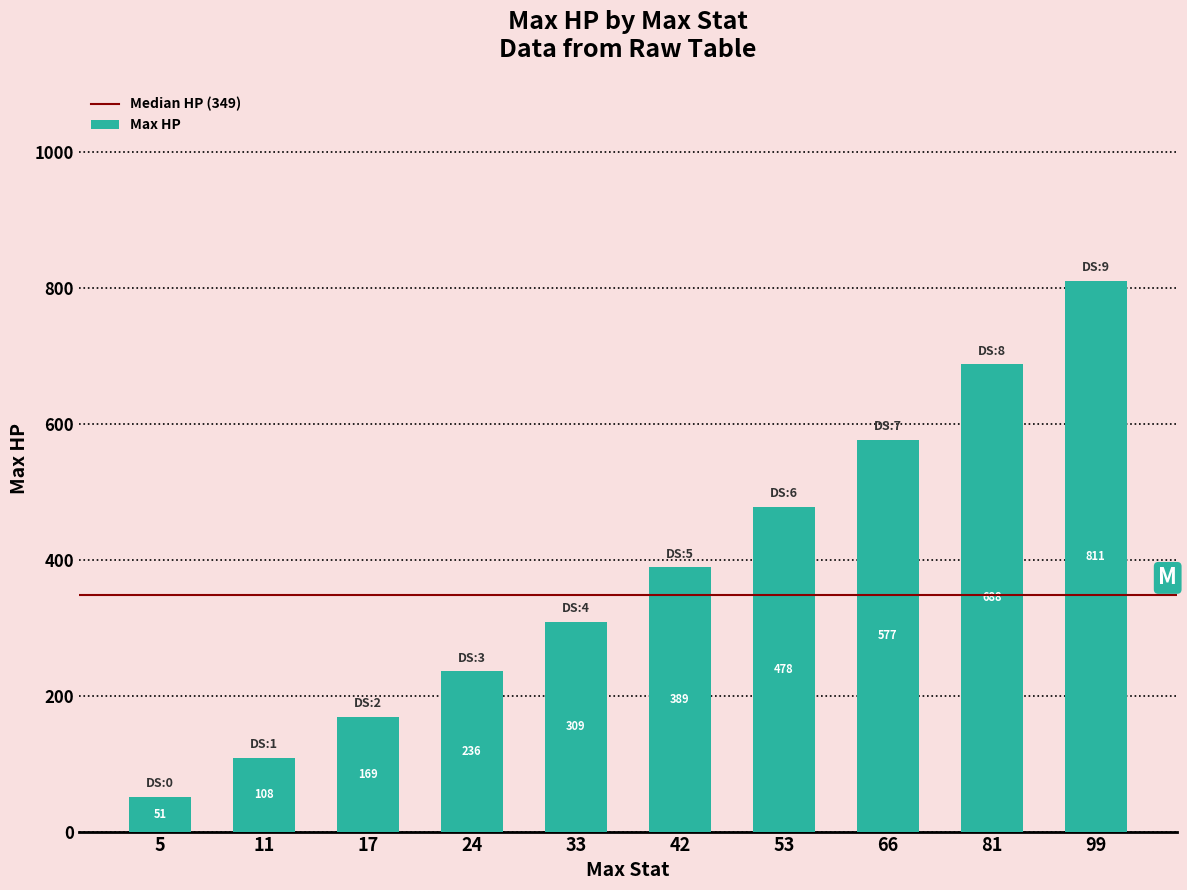

True or false: the data shows 811 at 99.

True